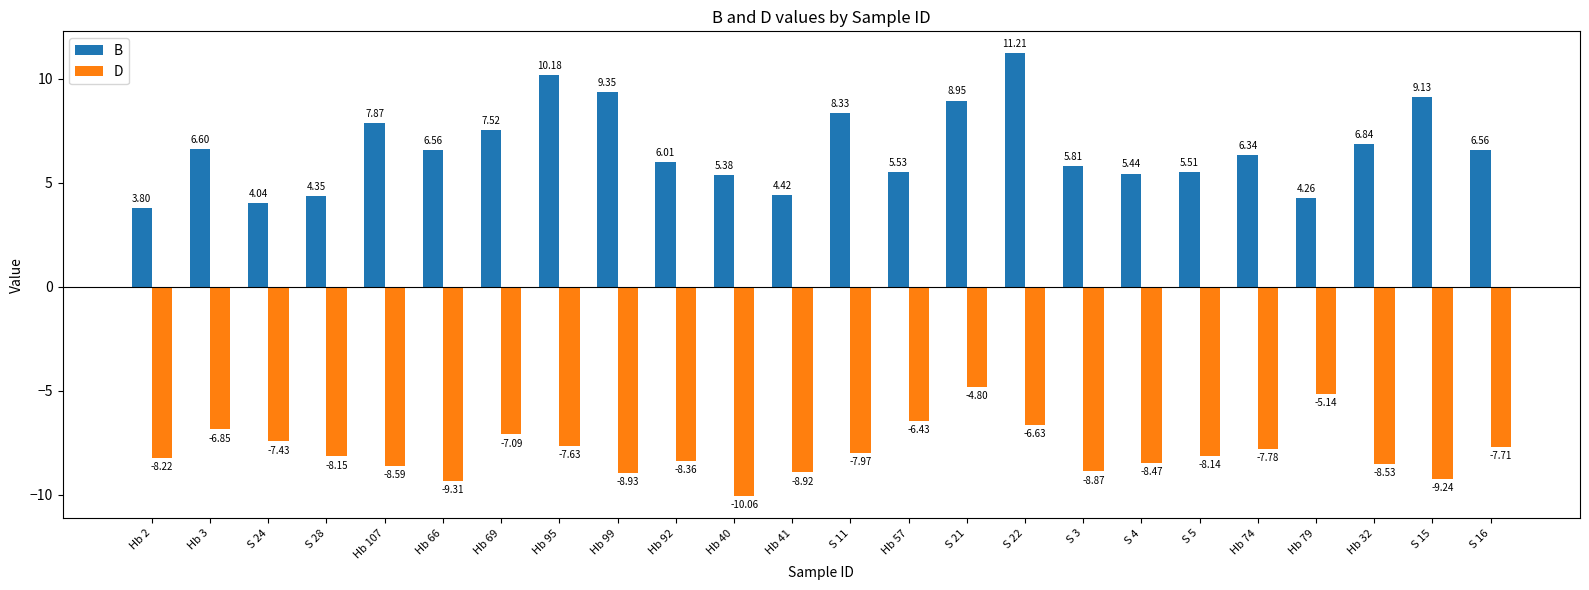

How many bars are there in total?

48